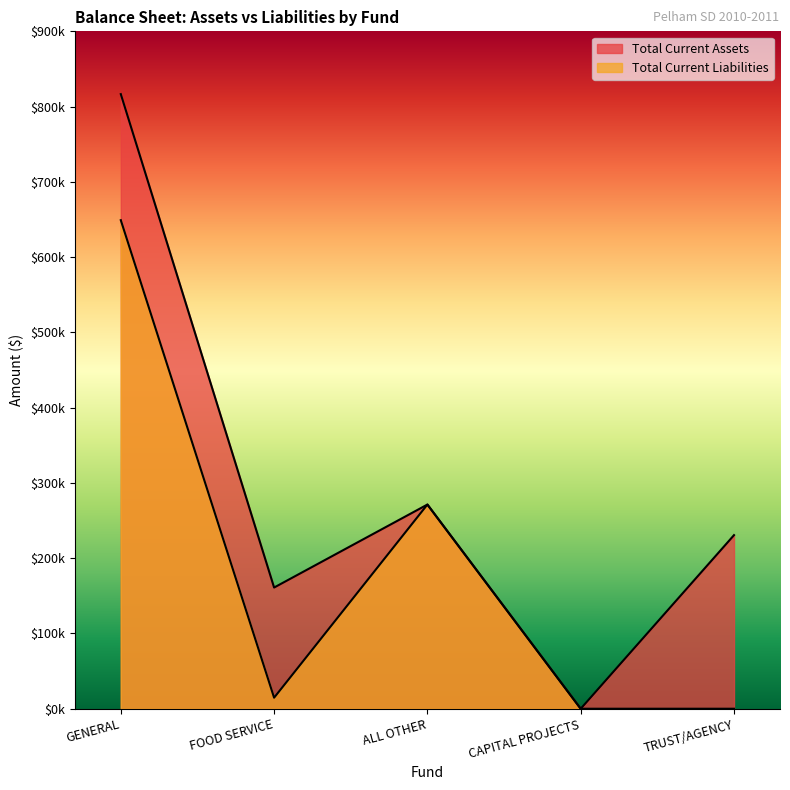

Which category has the highest value in the Total Current Assets series?

GENERAL